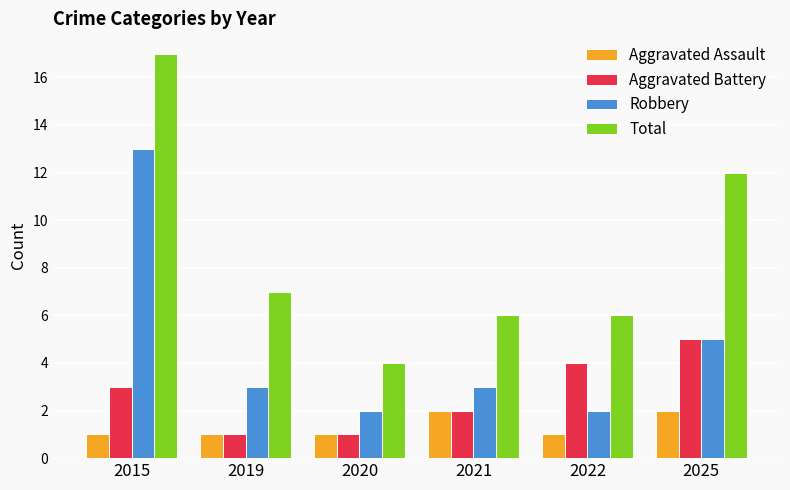

What is the spread (max minus min) of values at 2021?

4